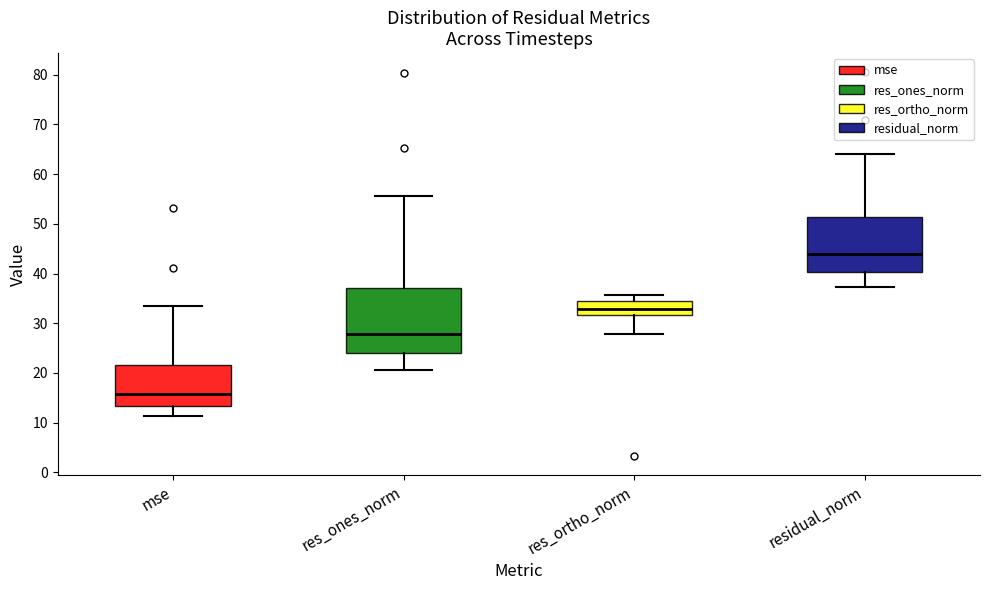

Which box has the lowest median line?

mse